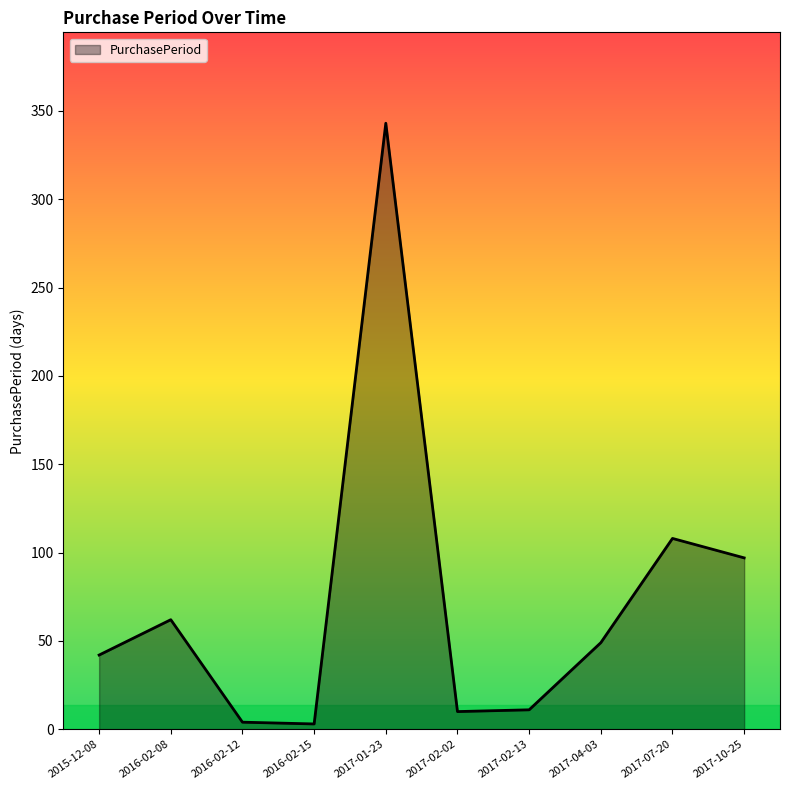

Between 2016-02-08 and 2017-04-03, which is larger?

2016-02-08